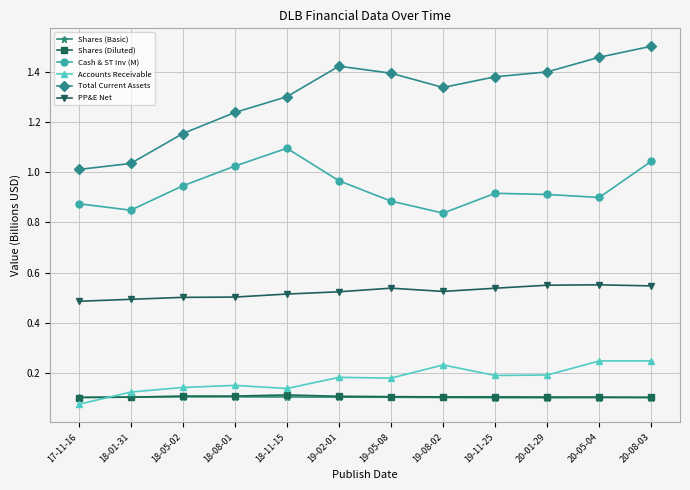

The value of Total Current Assets at 17-11-16 is 1.4. True or false?

False